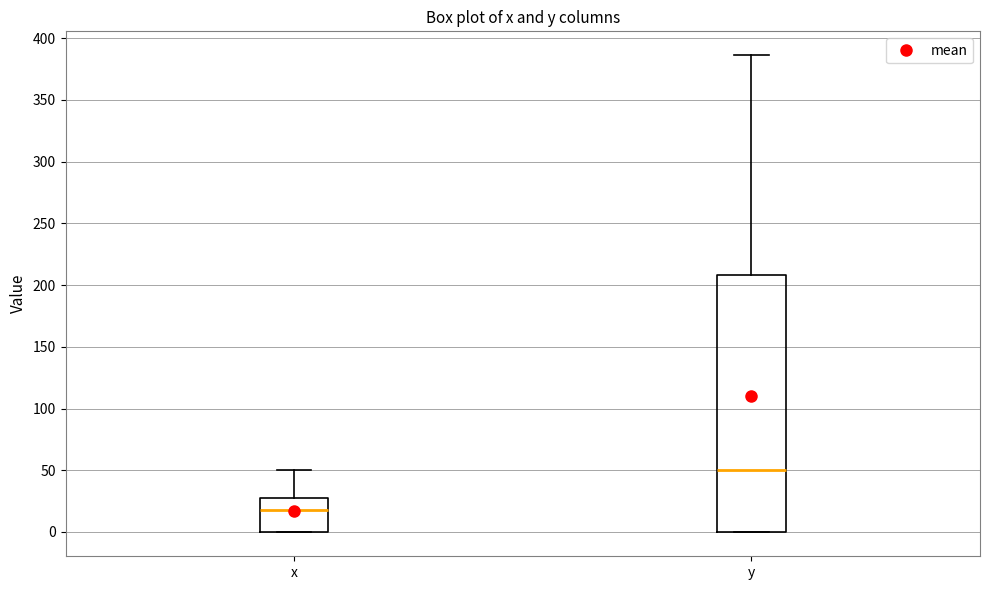

Reading left to right, transcribe this box plot: for each box, give where its median line is, the range the box spans, and where its two whiskers end, as read against the y-axis. The values are not printed on the chart, so give them approximately, as read against the axis.

x: median 20, box 0 to 25, whiskers 0 to 50
y: median 50, box 0 to 210, whiskers 0 to 385